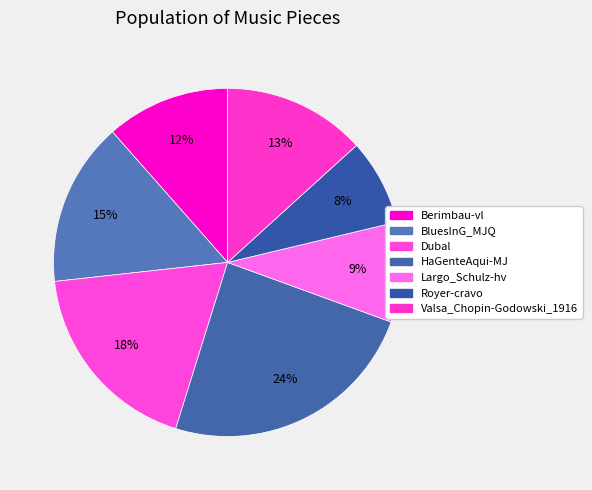

Rank the categories by value from highest to lowest.

HaGenteAqui-MJ, Dubal, BluesInG_MJQ, Valsa_Chopin-Godowski_1916, Berimbau-vl, Largo_Schulz-hv, Royer-cravo